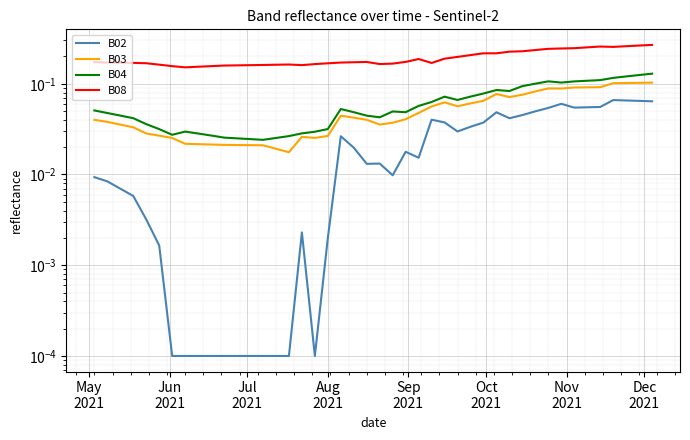

How many distinct data groups are displayed?

4